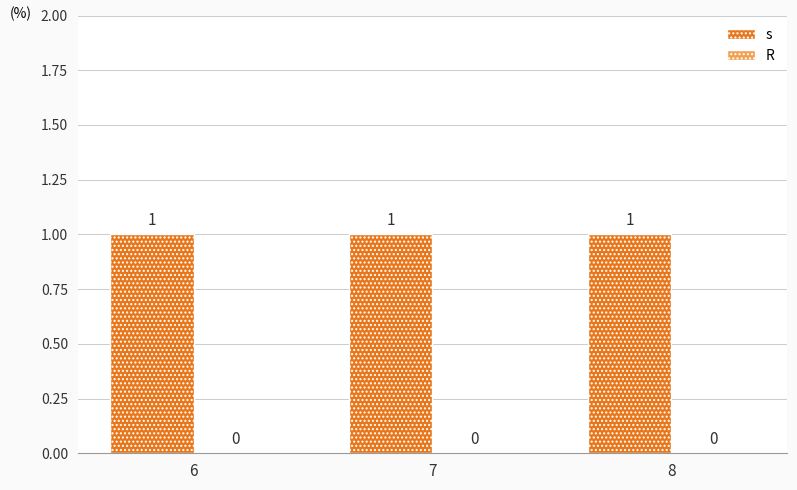

Which series has the largest range (max minus min)?

s